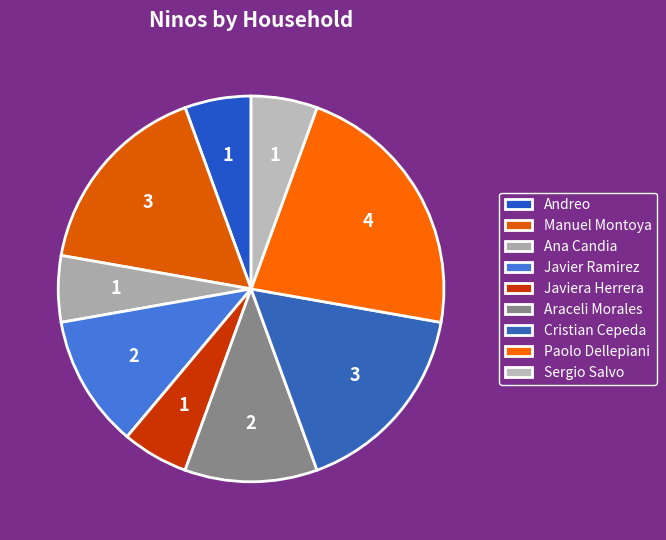

To the nearest percent, what percentage of the pie is Manuel Montoya?

17%